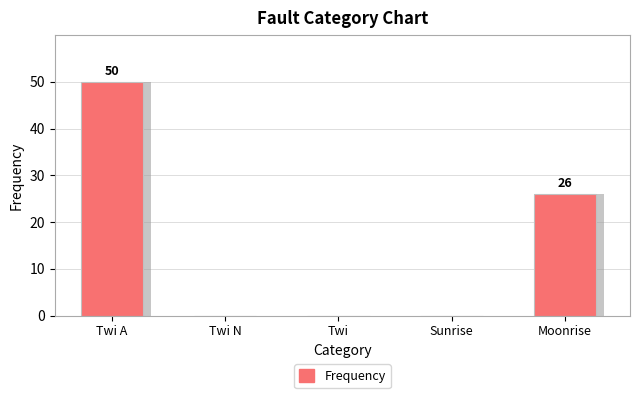

Are the bars grouped side by side (vs. stacked)?

No